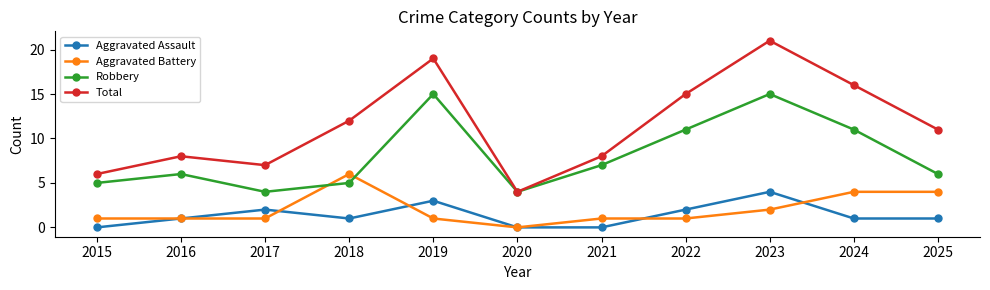

What are all the series names shown in the legend?

Aggravated Assault, Aggravated Battery, Robbery, Total